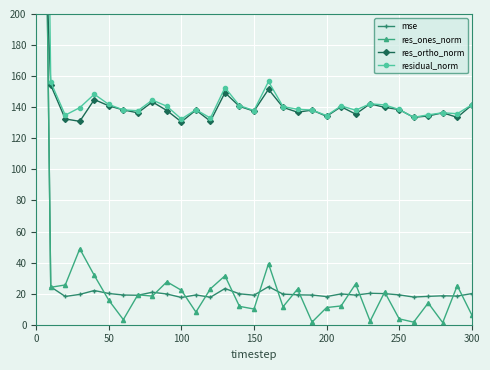

True or false: res_ones_norm has more than 0 points higher than both neighbors.

True